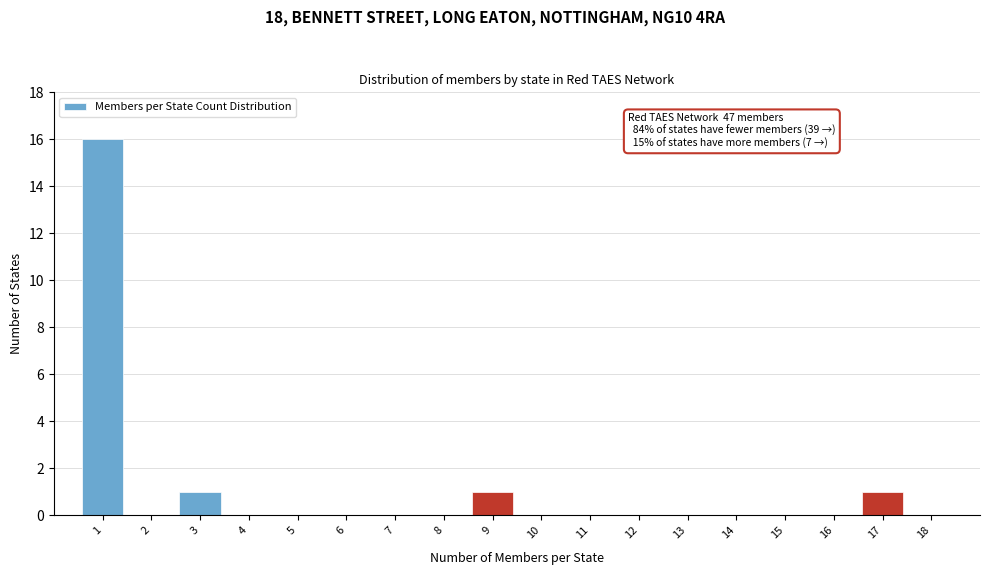

Reading left to right, transcribe all the data shown in this chart.

1=16	2=0	3=1	4=0	5=0	6=0	7=0	8=0	9=1	10=0	11=0	12=0	13=0	14=0	15=0	16=0	17=1	18=0